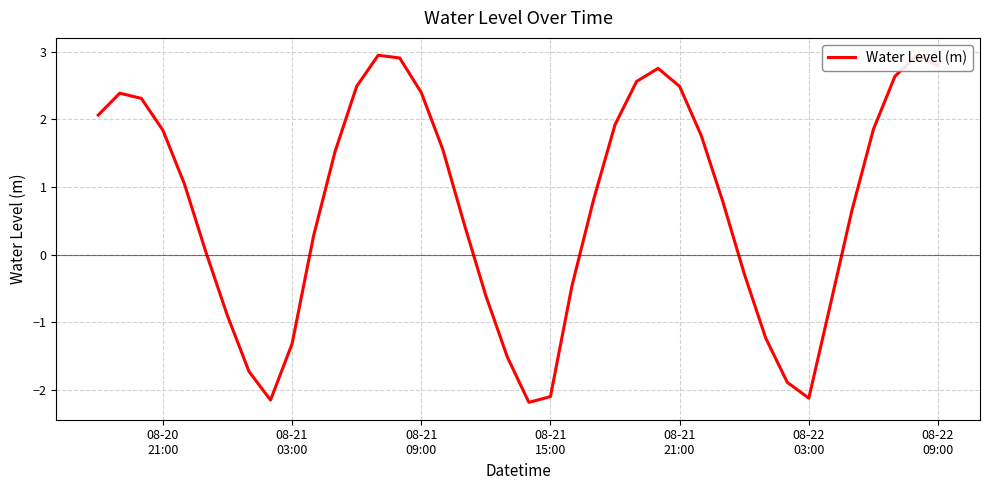

How many distinct data groups are displayed?

1